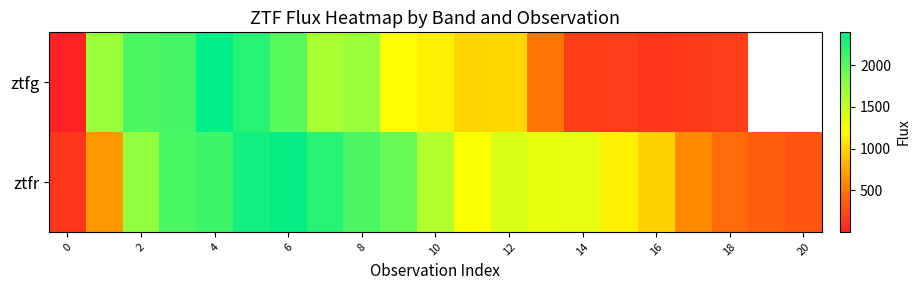

The ztfr series shows 1987.2 at 14. True or false?

False